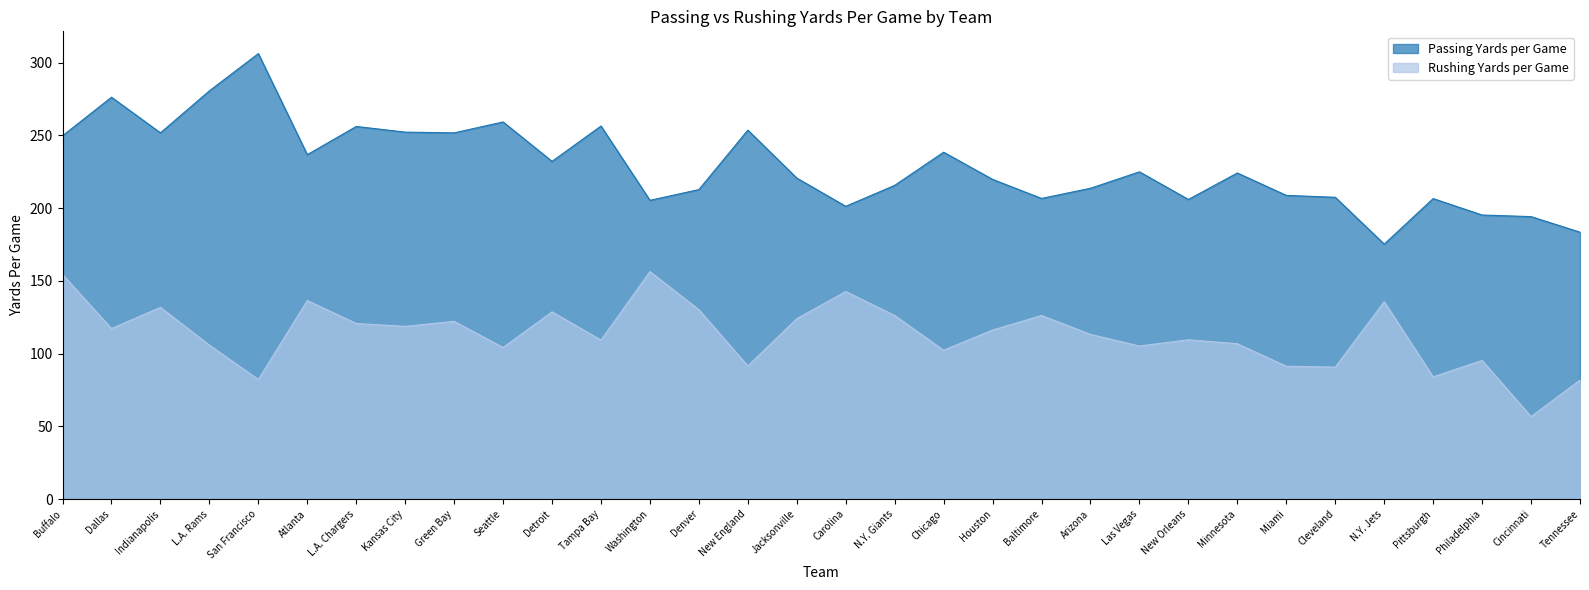

What value does the Rushing Yards per Game series have at Pittsburgh?

84.0